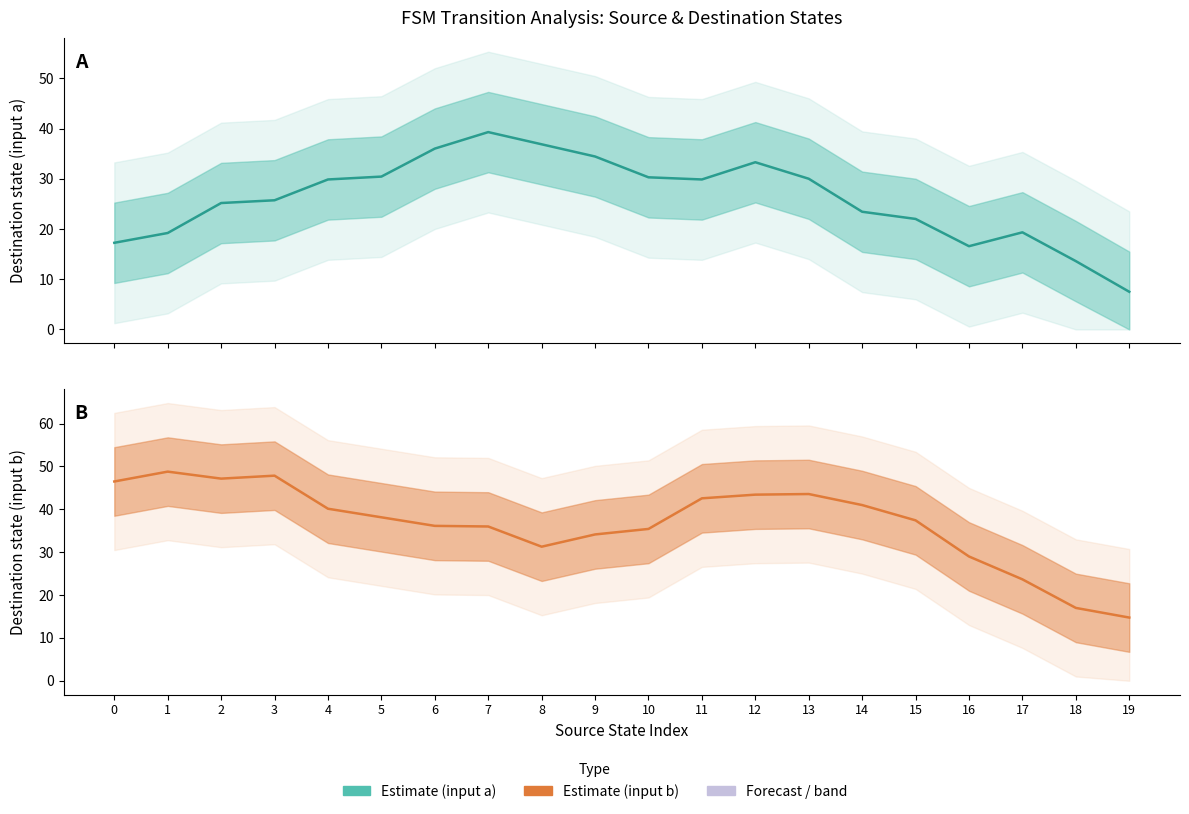

At how many categories does at least one series exceed 46?

4